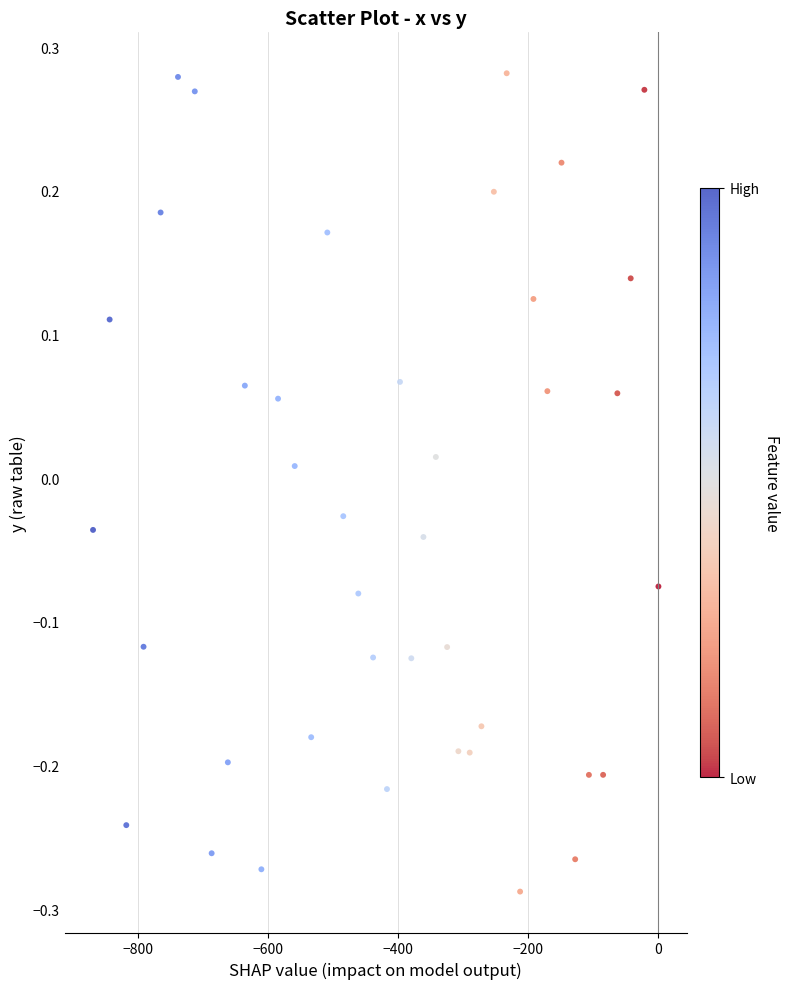

What is the range of X values (max minus min)?

868.5